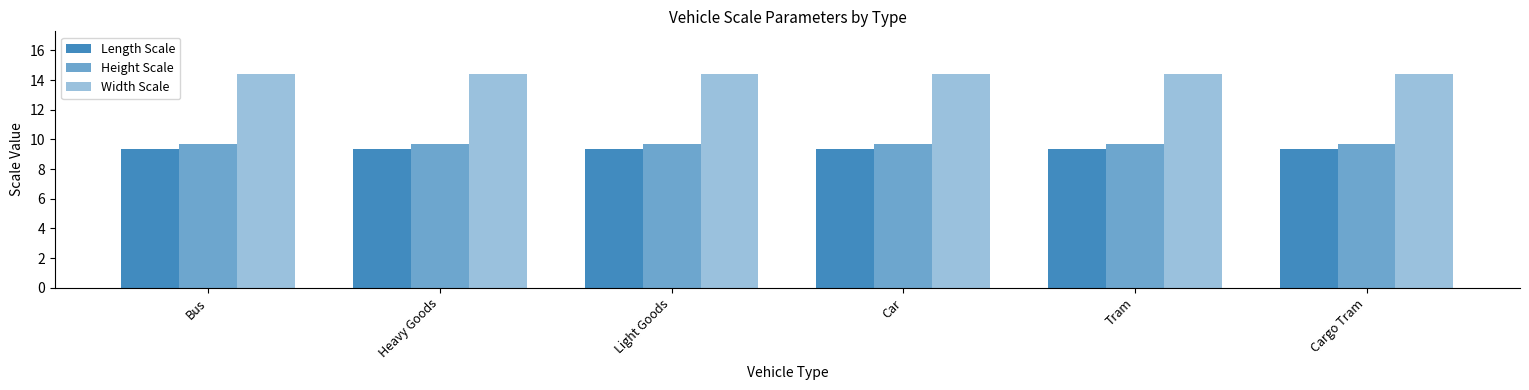

What is the sum of the Height Scale values at Cargo Tram and Bus?

19.4